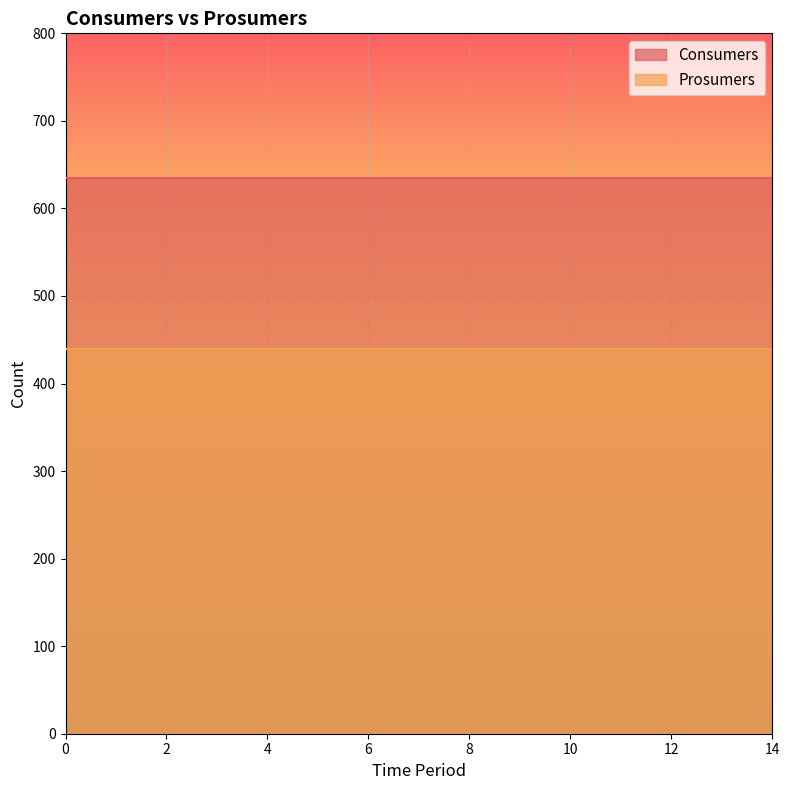

Rank the series by their average value, from highest to lowest.

Consumers, Prosumers